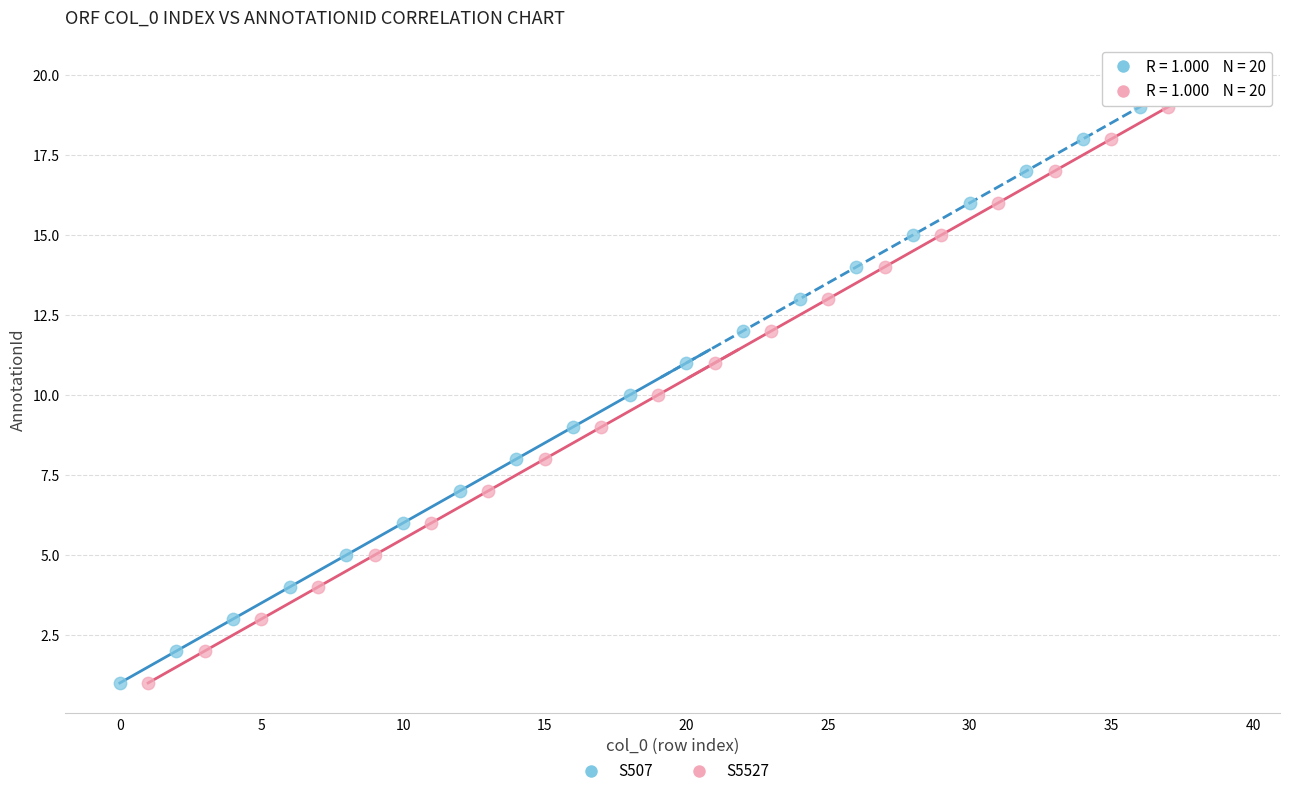

What are all the series names shown in the legend?

S507, S5527